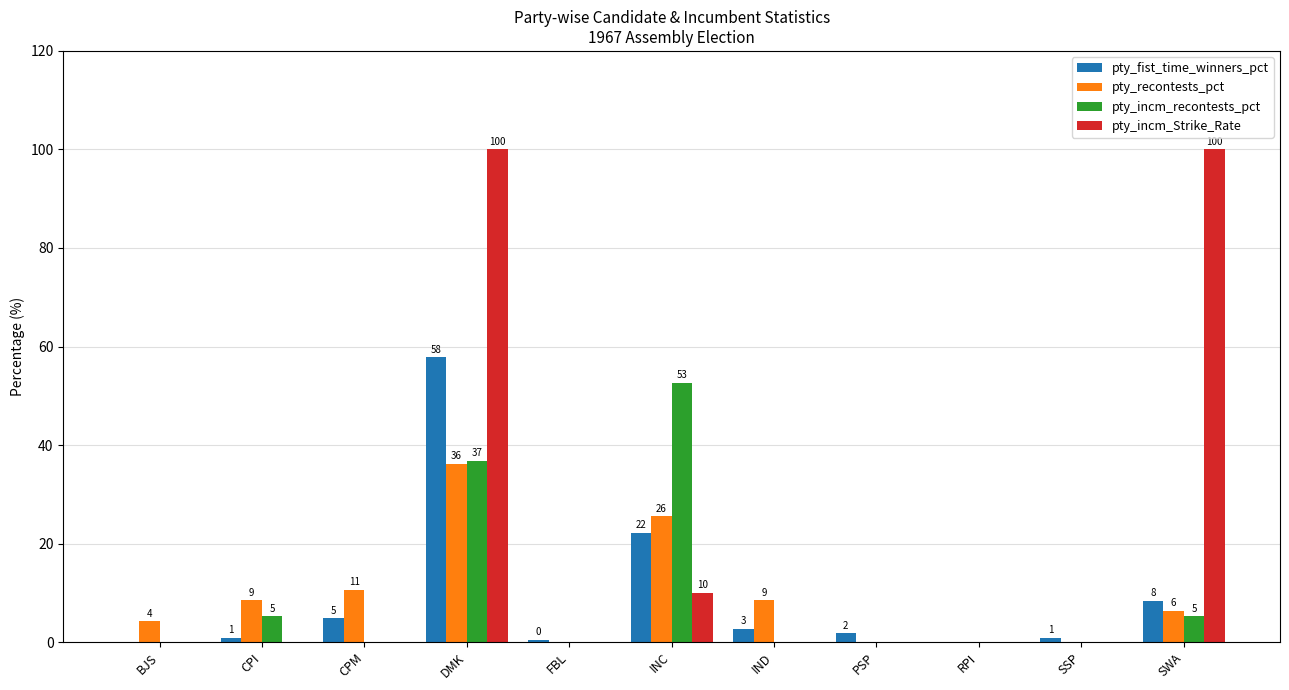

Is the value of pty_incm_Strike_Rate at SWA greater than the value of pty_incm_recontests_pct at INC?

Yes